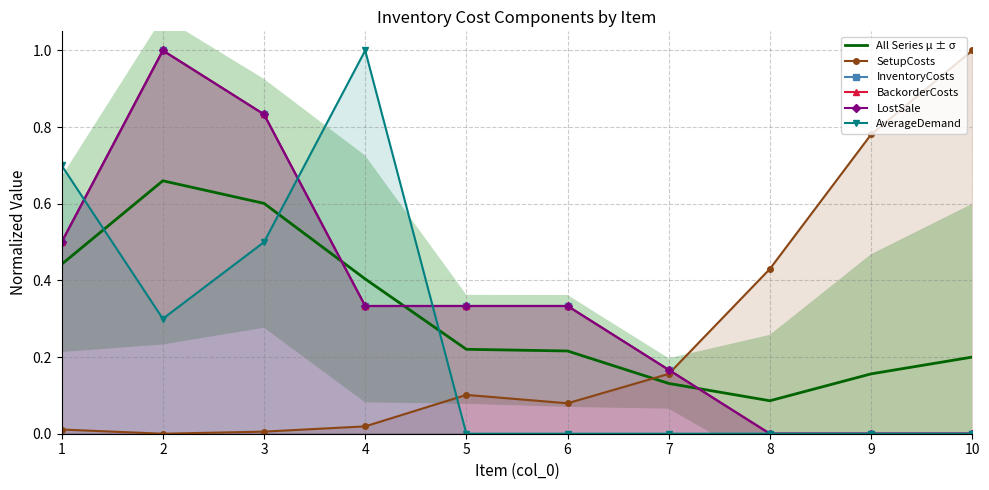

Which series has the largest total across all categories?

InventoryCosts